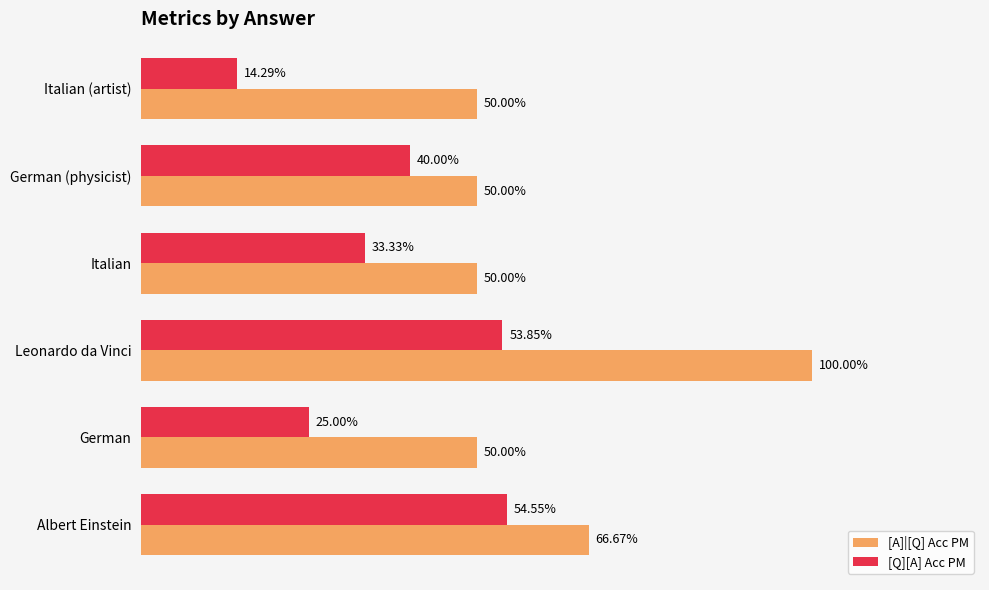

What are all the series names shown in the legend?

[A]|[Q] Acc PM, [Q][A] Acc PM